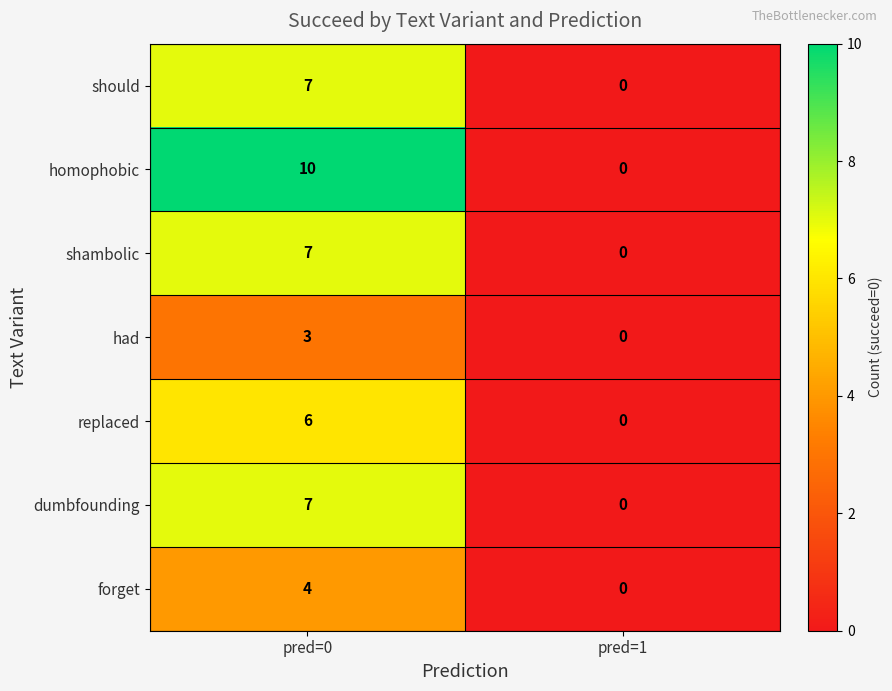

What is the total value across all series at pred=0?

44